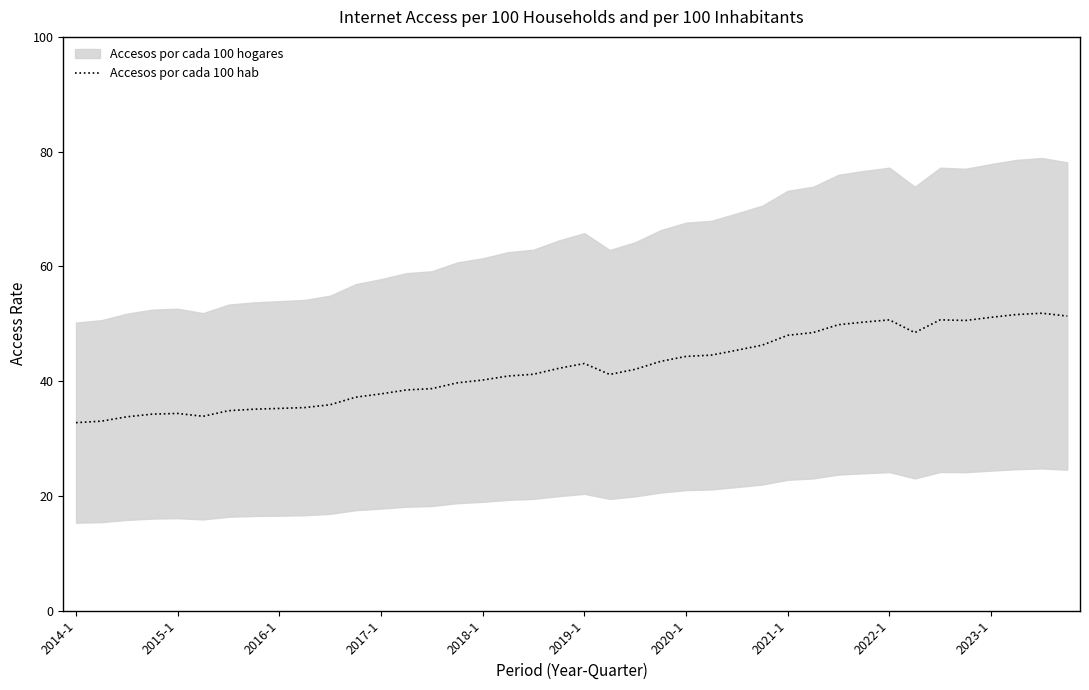

Which category has the lowest value across all series?

2014-1